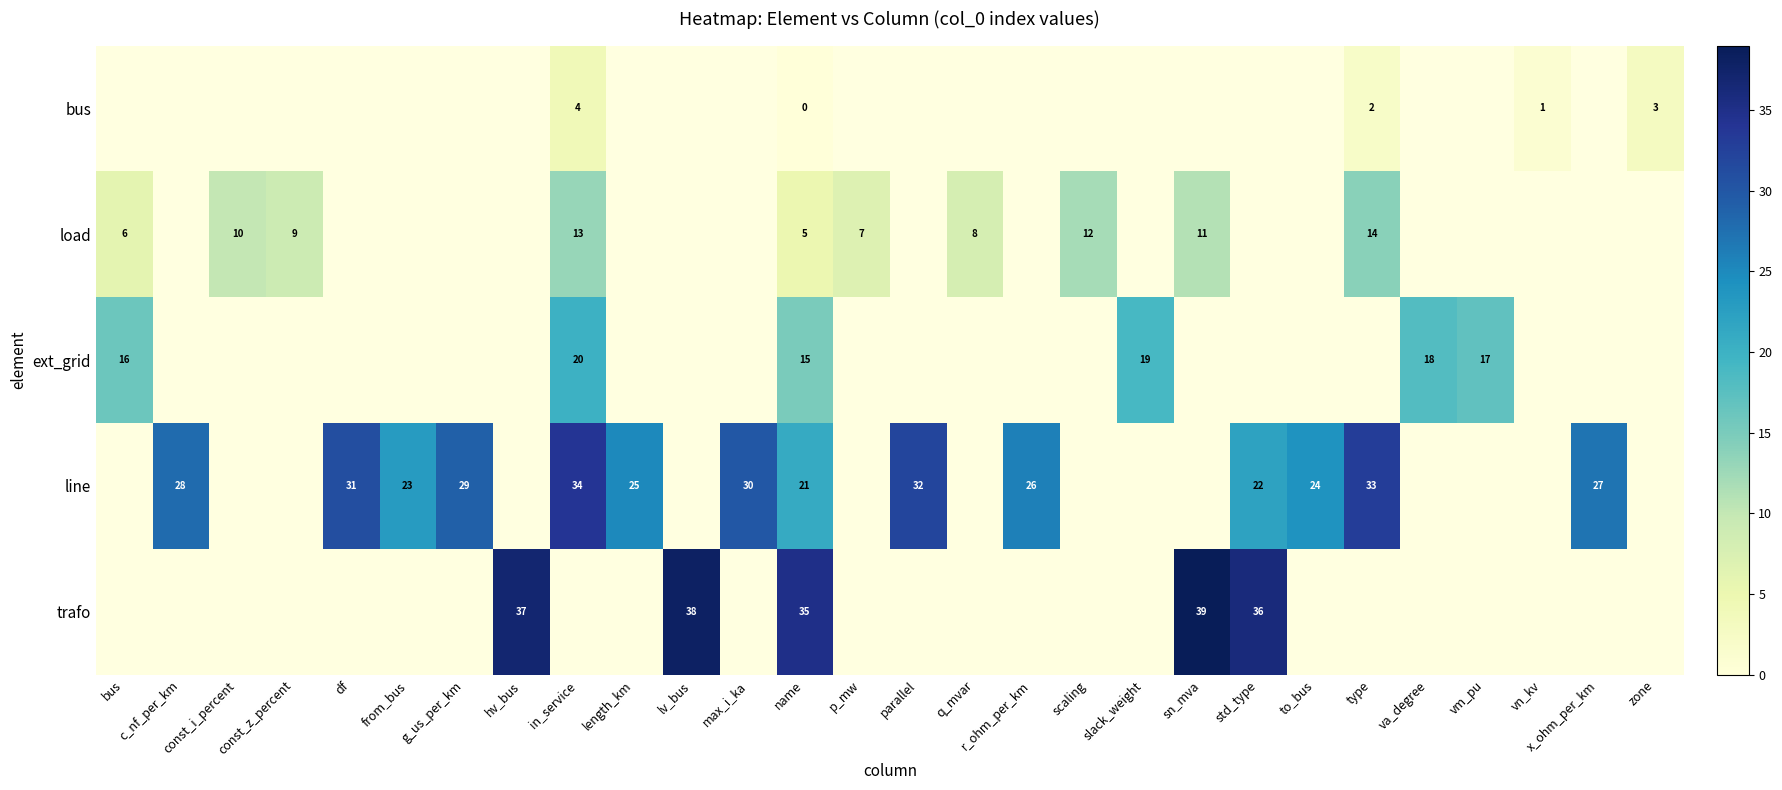

What is the sum of the load values at bus and p_mw?

13